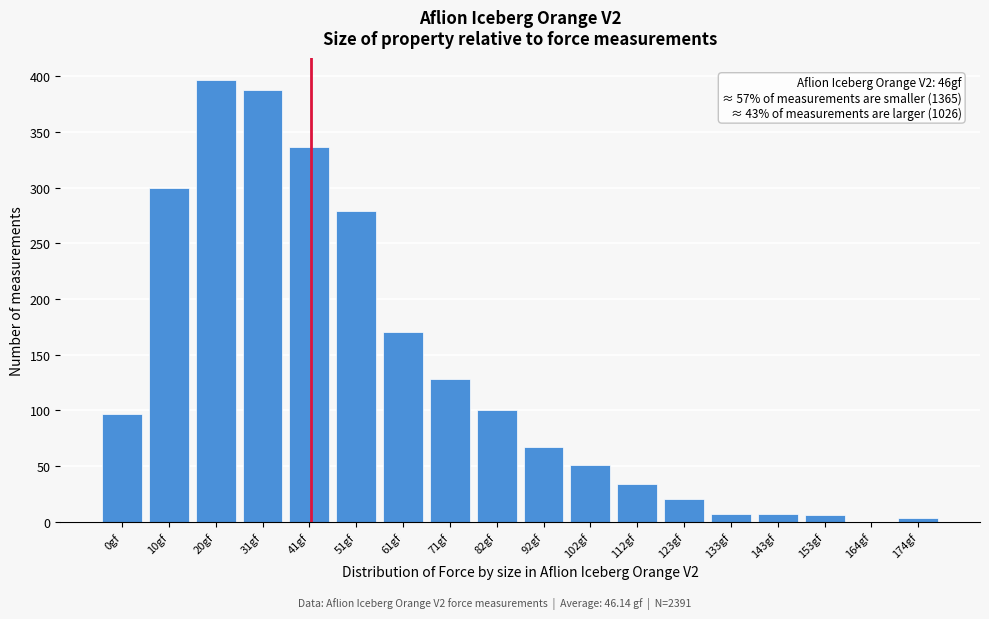

Which label corresponds to the largest value in the chart?

20gf